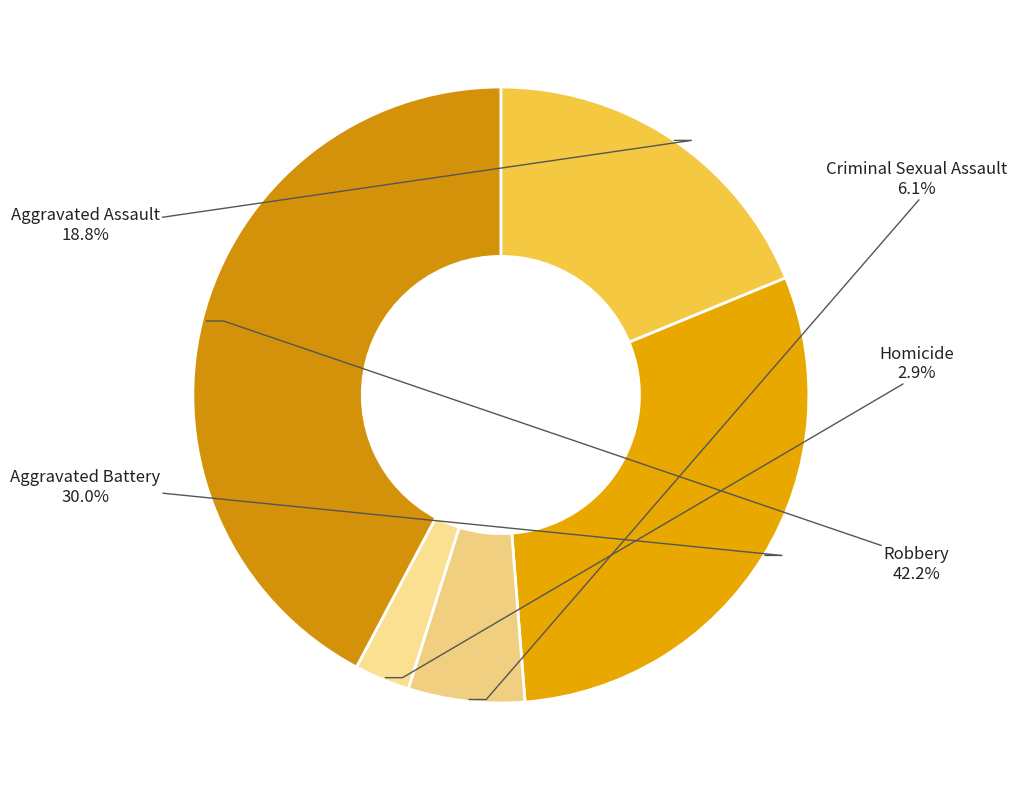

To the nearest percent, what is the difference between the largest and smallest slice percentages?

39%